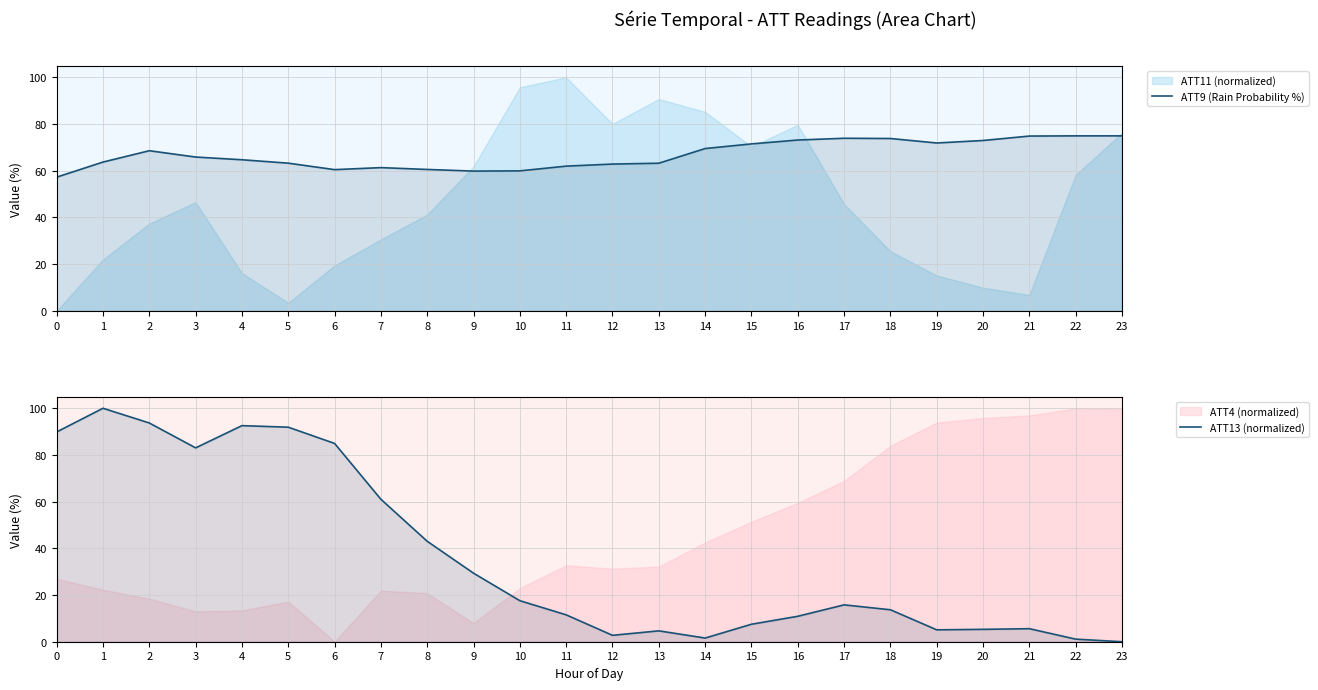

Rank the series at 13 from highest to lowest value.

ATT9 (Rain Probability %), ATT13 (normalized)